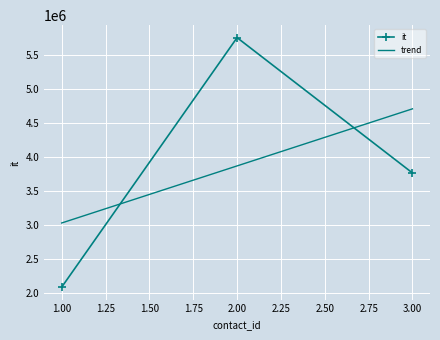

What is the value of the 1st point from the left?

2080015